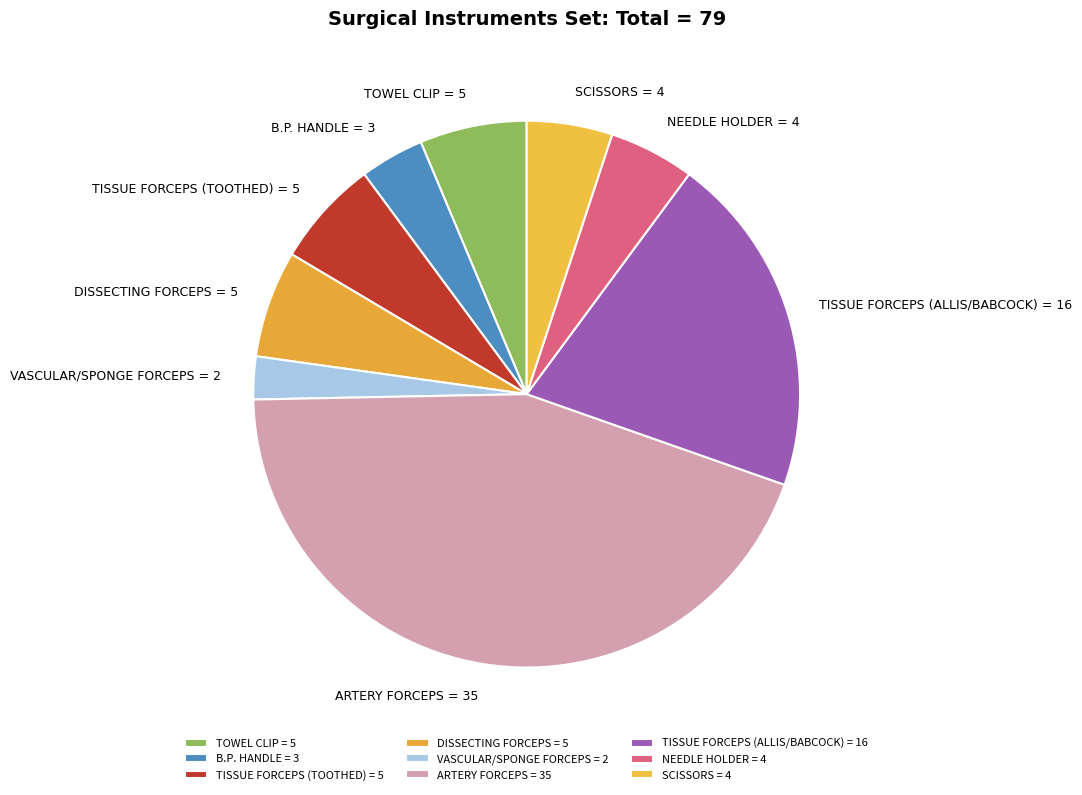

The TISSUE FORCEPS (ALLIS/BABCOCK) = 16 slice represents 31% of the pie. True or false?

False